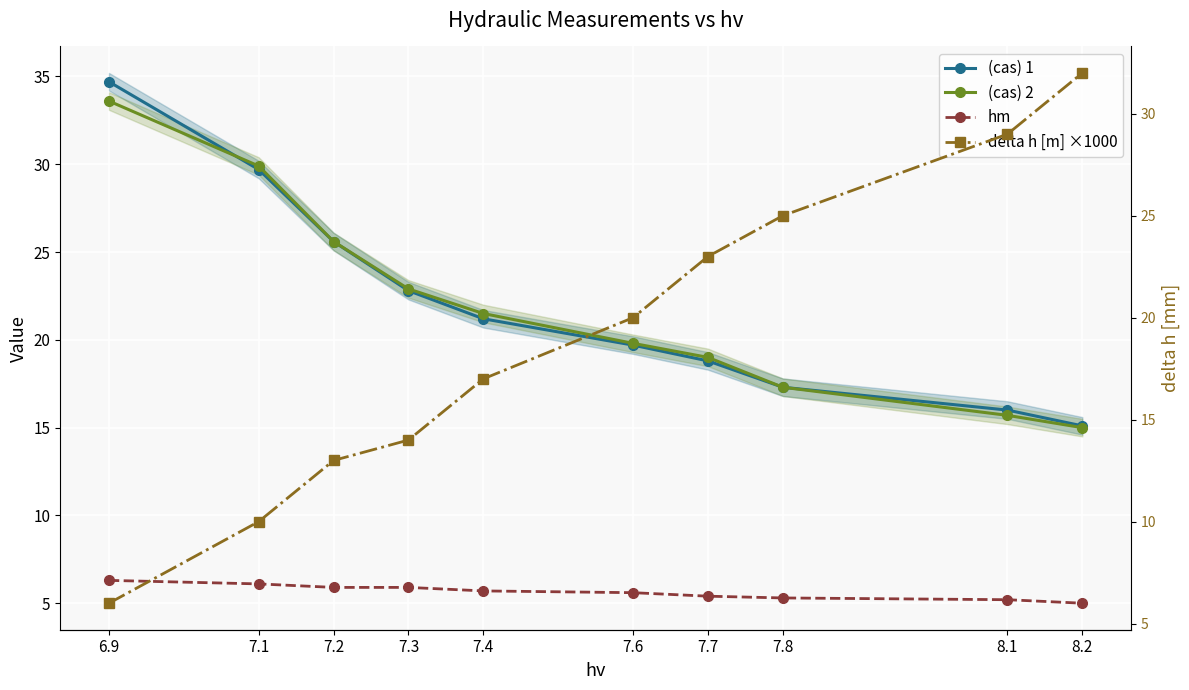

What is the average value of the (cas) 1 series?

22.1